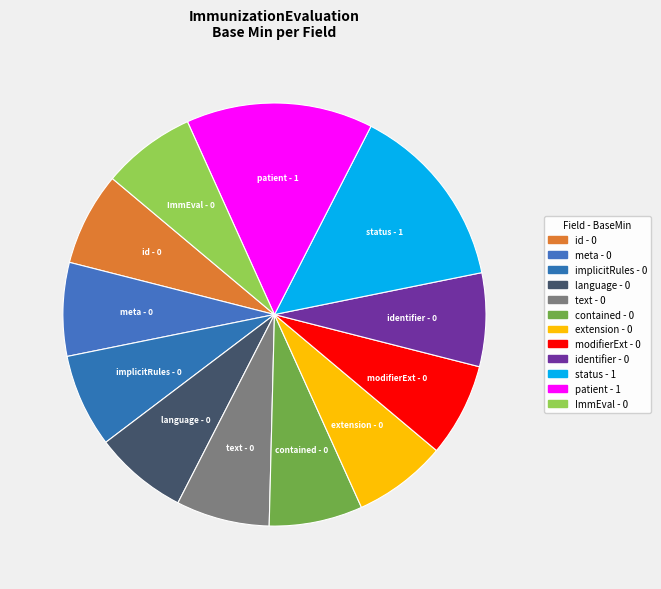

How many slices are in this pie chart?

12